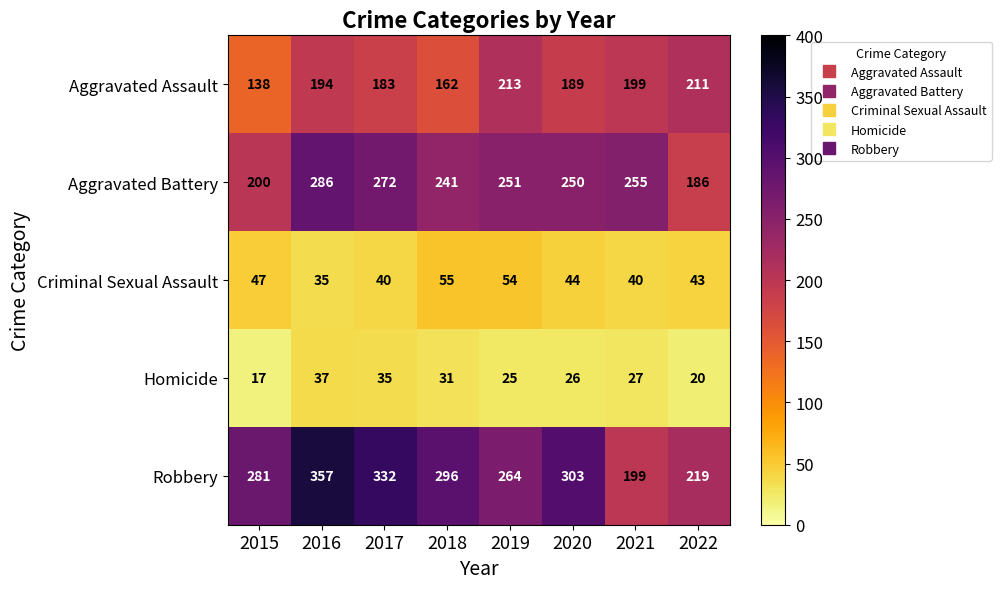

Which series has the largest range (max minus min)?

Robbery